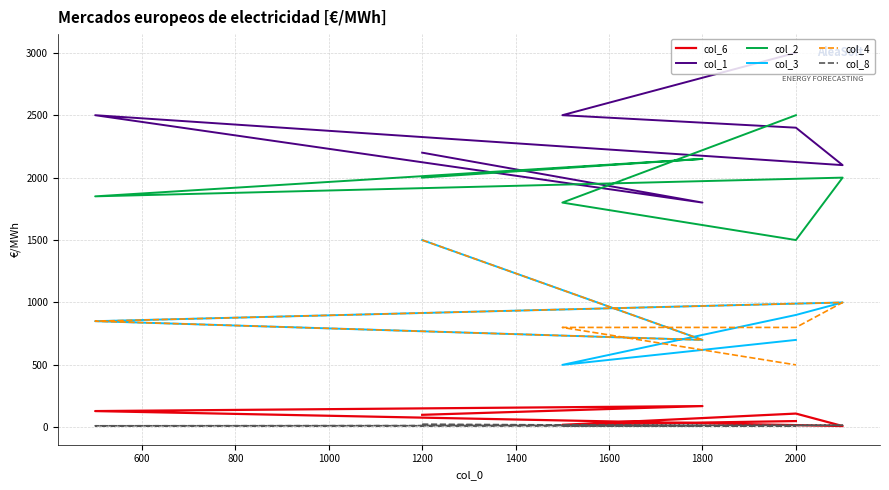

List the series in order of their peak value, lowest first.

col_8, col_6, col_3, col_4, col_2, col_1